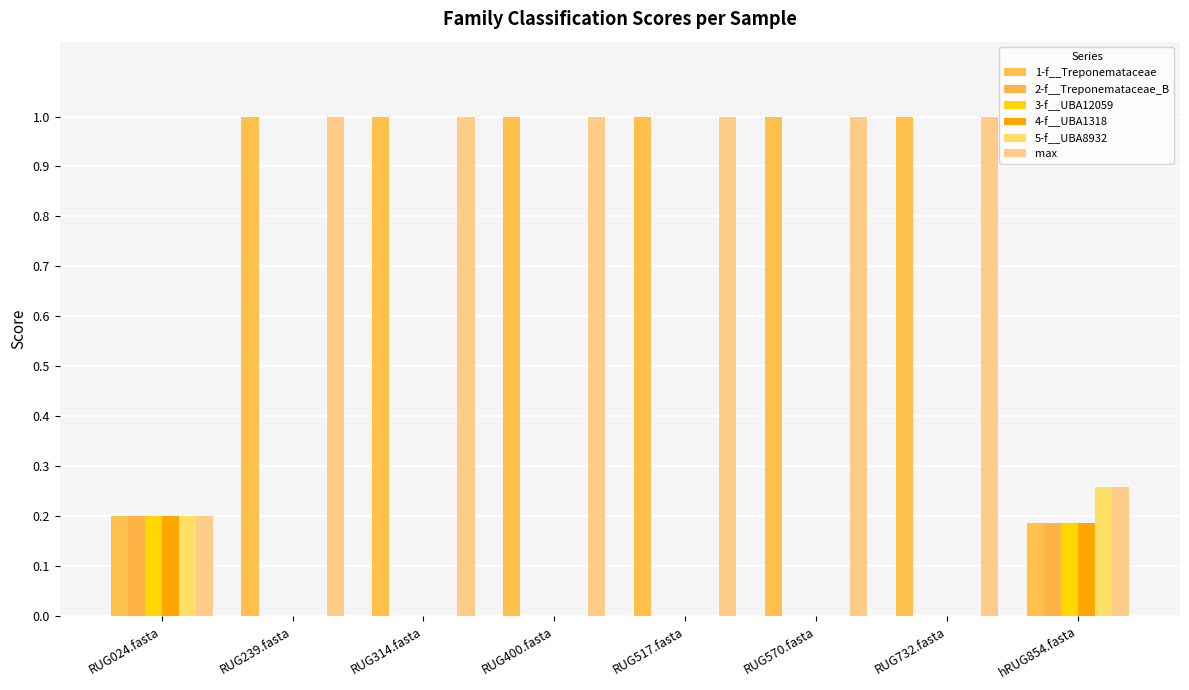

Are the bars grouped side by side (vs. stacked)?

Yes